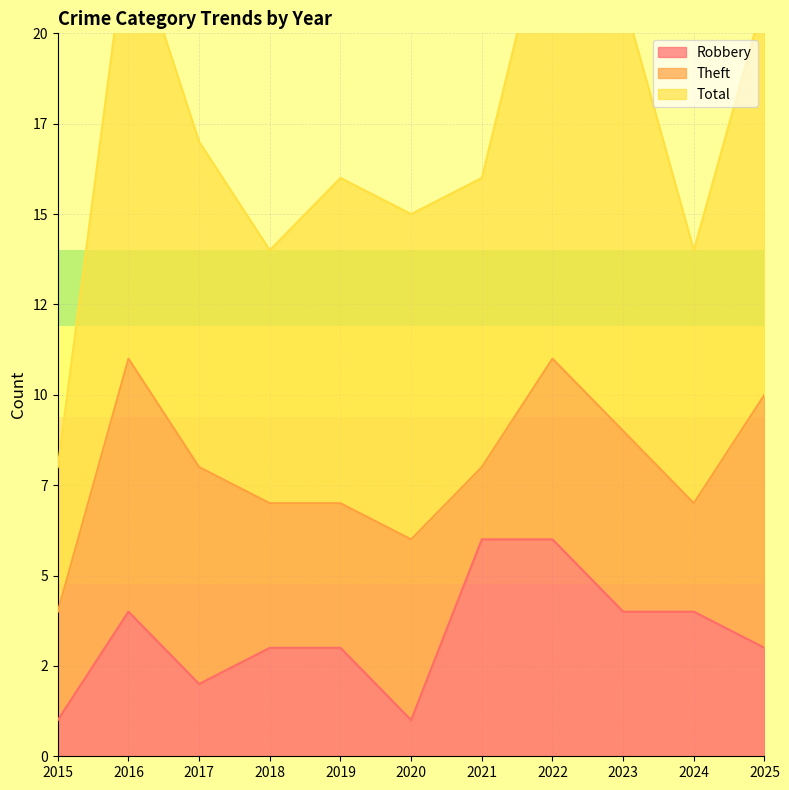

True or false: Total and Robbery cross at least once.

False